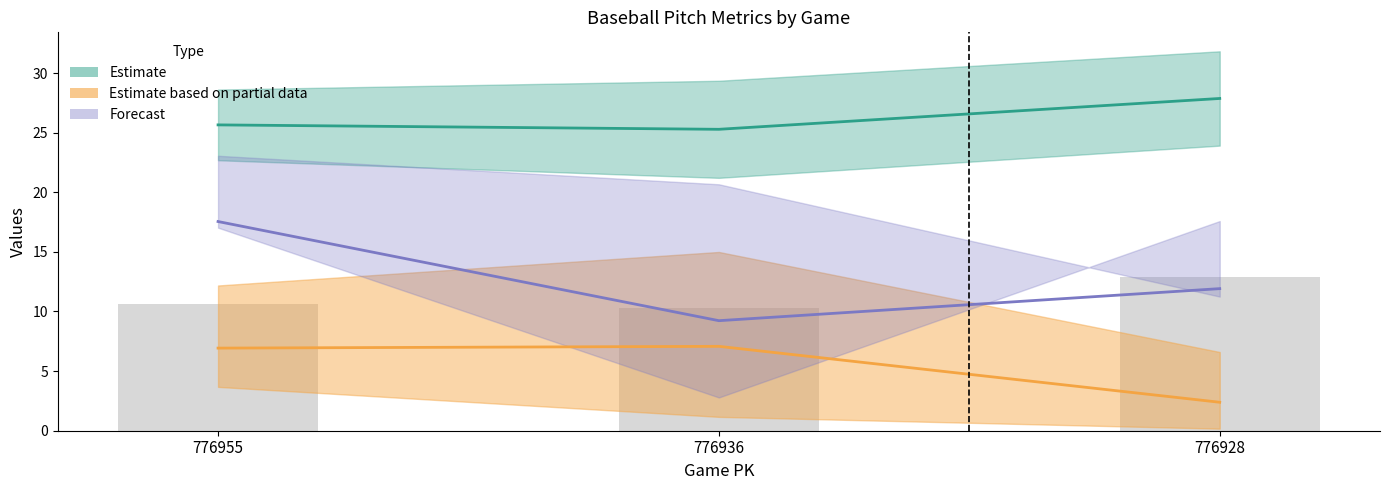

Is it true that ay_top equals 25.6 at 776955?

True